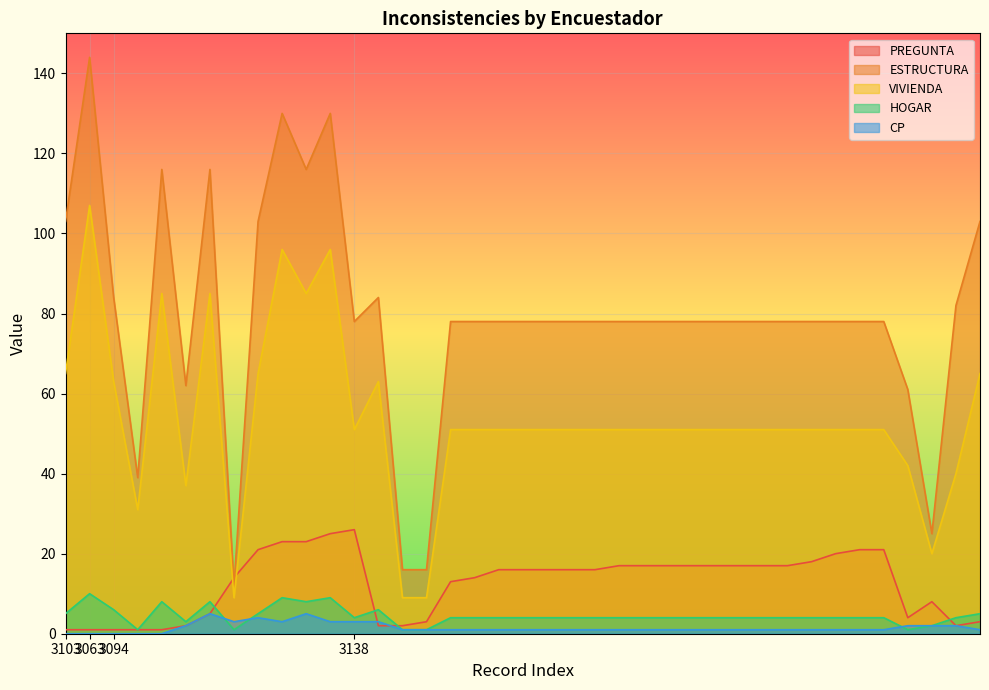

Which series has the largest total across all categories?

ESTRUCTURA